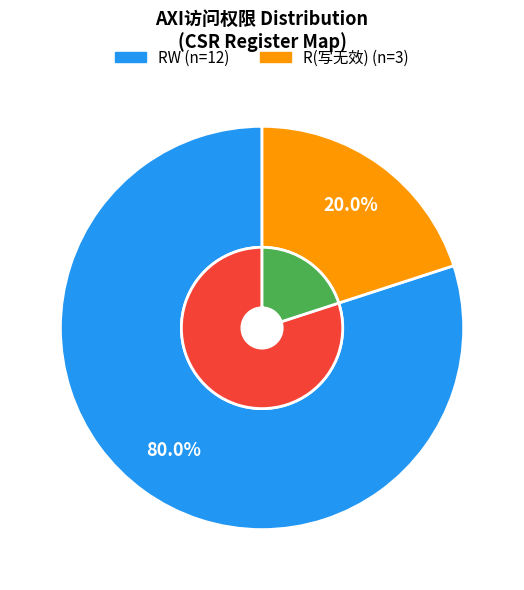

Is there a majority slice in this chart?

Yes